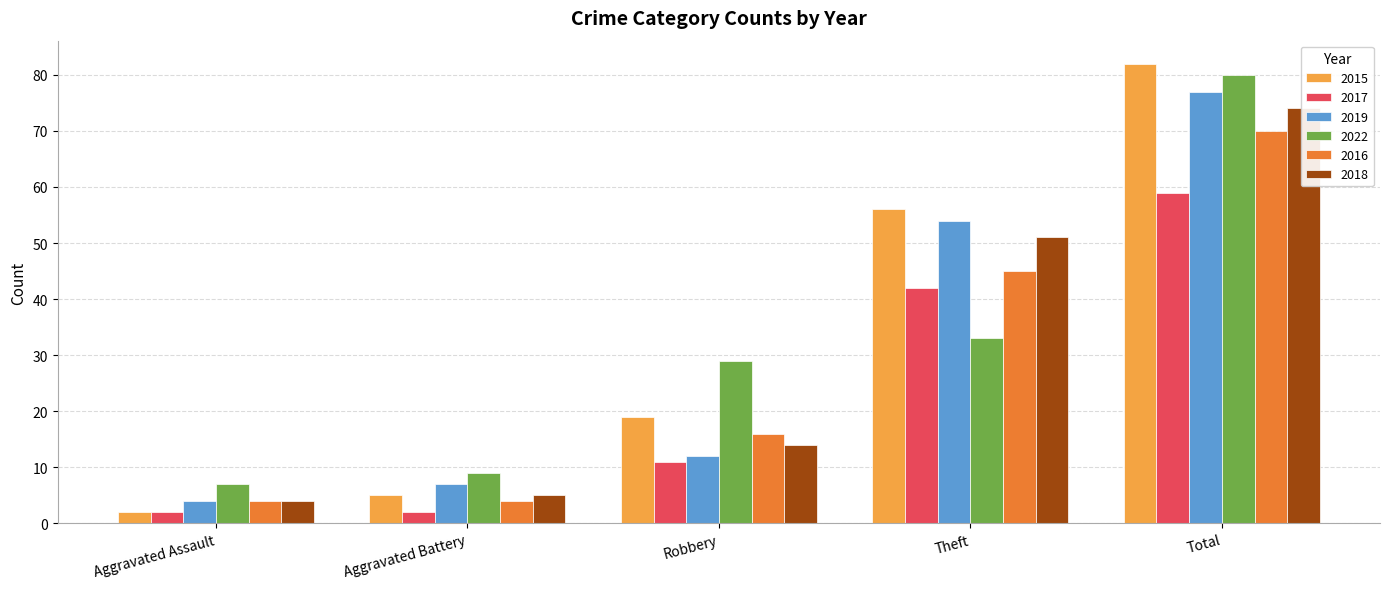

Between Aggravated Assault and Theft, which series saw the biggest shift?

2015